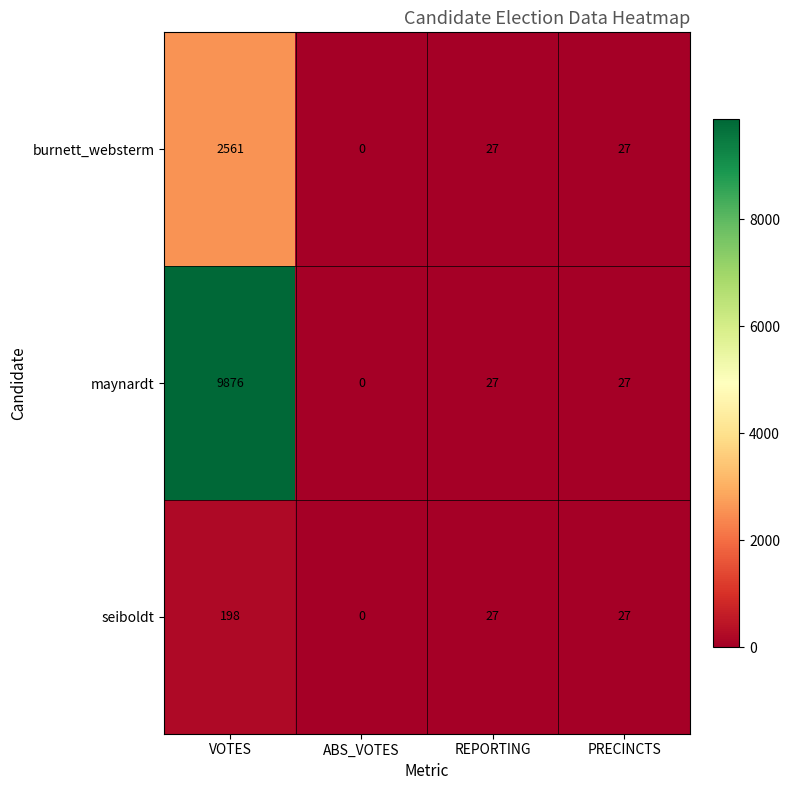

Which series has the widest spread of values?

maynardt